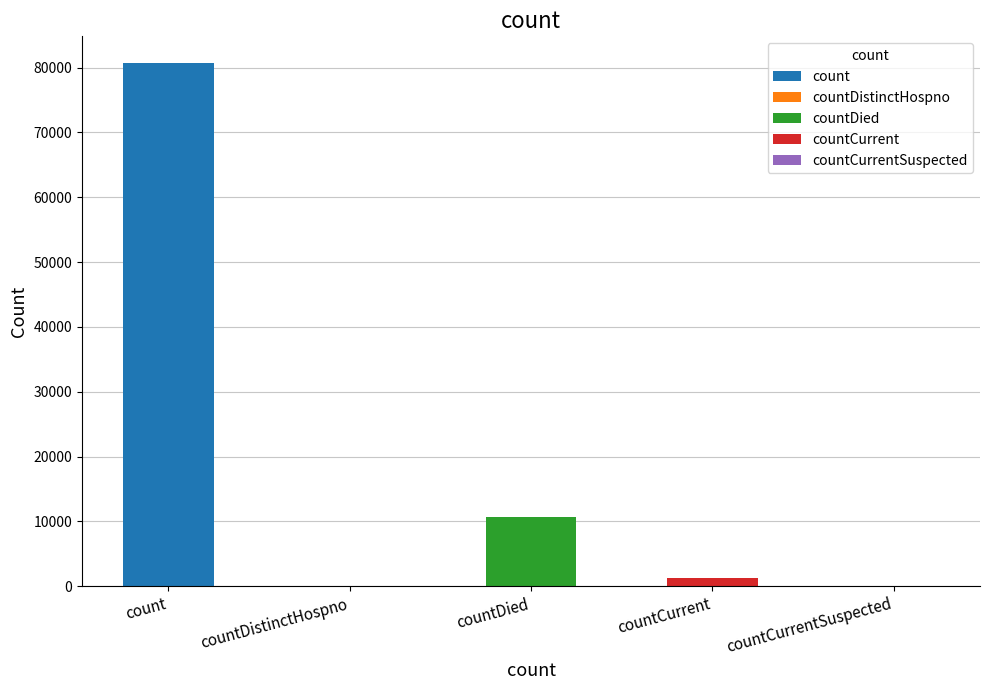

What is the difference between the maximum and second lowest values?

80786